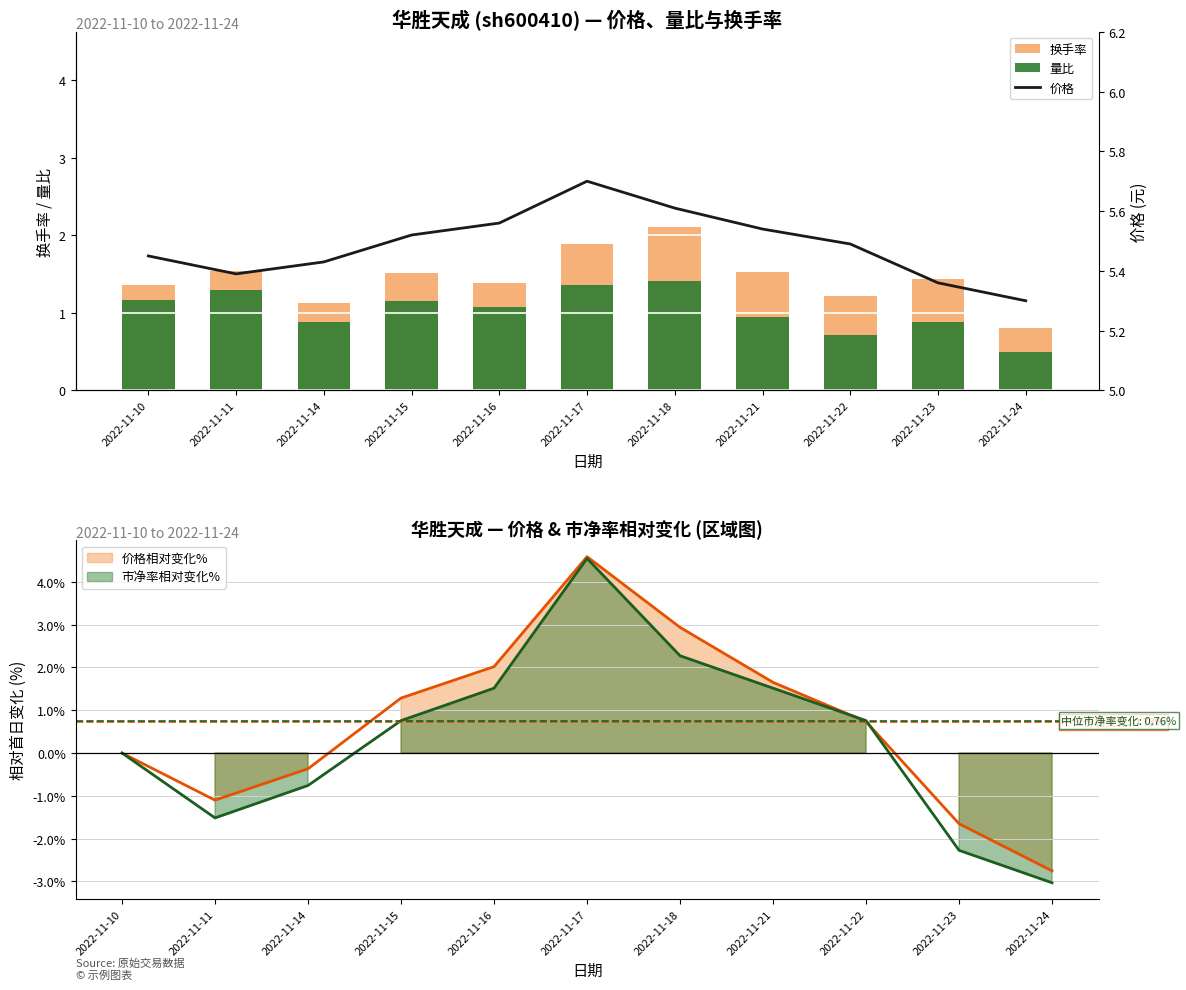

Which category has the highest value in the 换手率 series?

2022-11-18